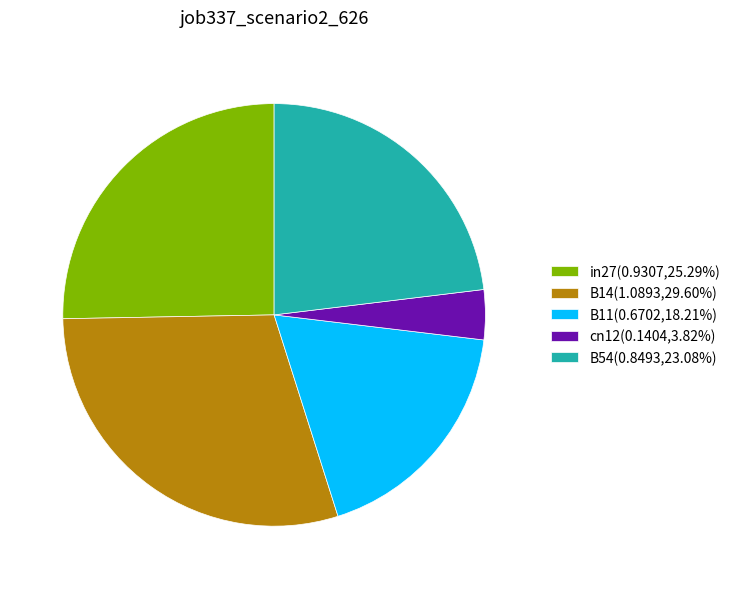

Between B54 and in27, which is larger?

in27